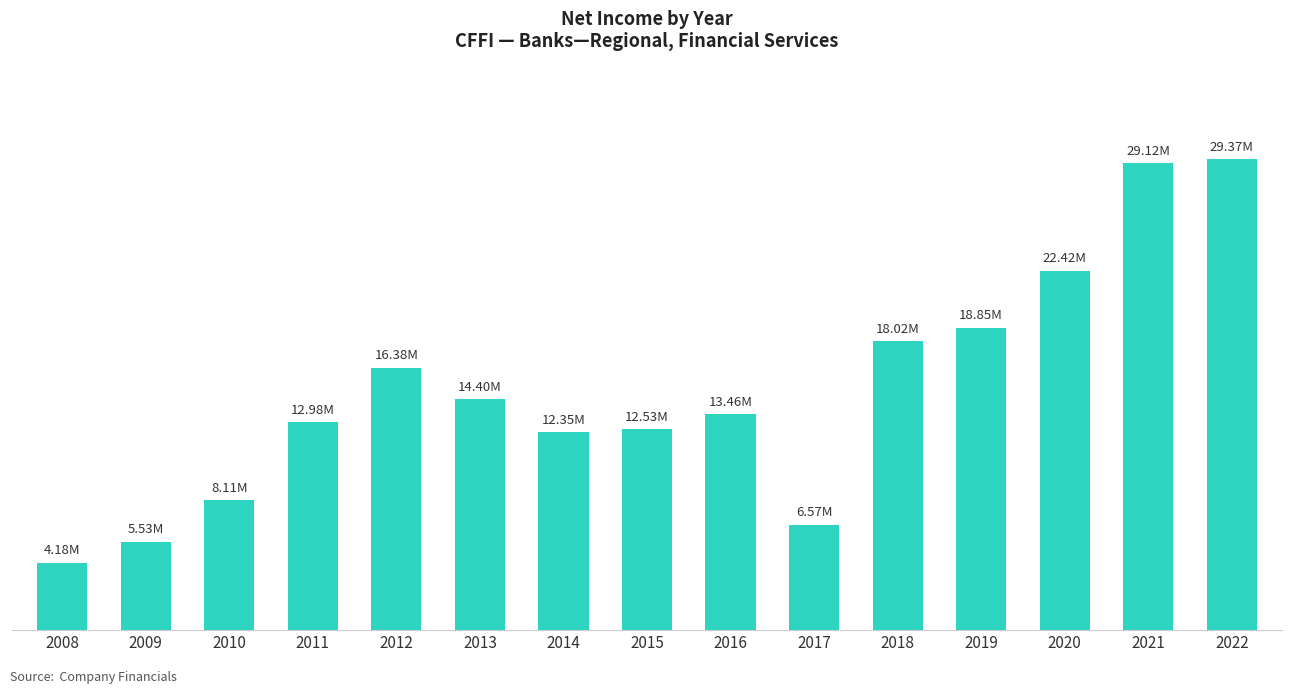

List the labels in order of value, smallest first.

2008, 2009, 2017, 2010, 2014, 2015, 2011, 2016, 2013, 2012, 2018, 2019, 2020, 2021, 2022